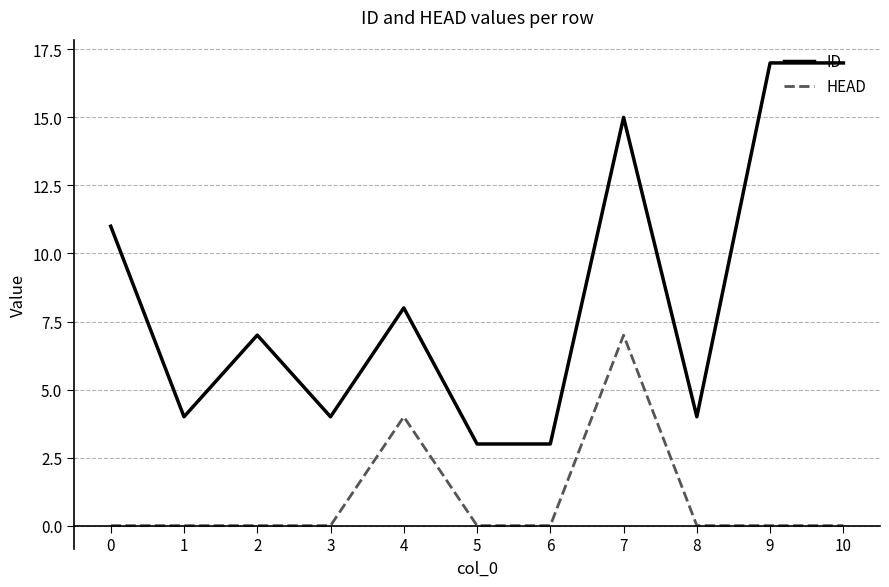

Which series has the widest spread of values?

ID